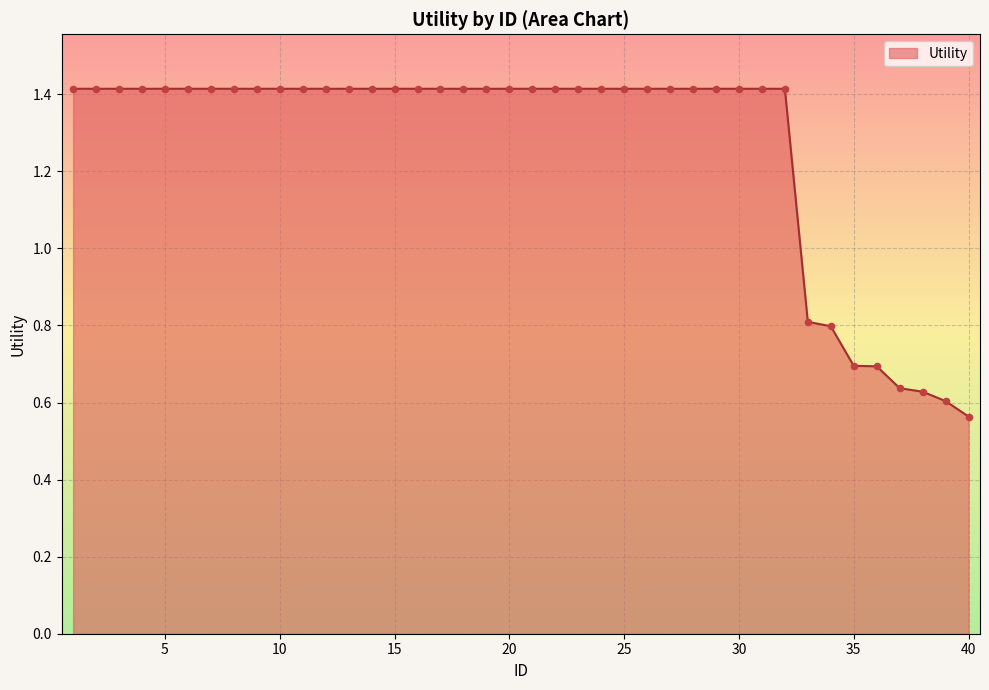

What is the maximum value shown in the chart?

1.4